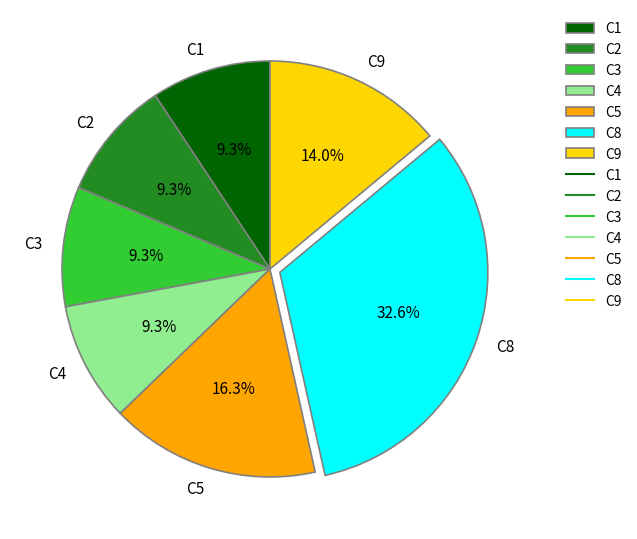

To the nearest percent, what is the difference between the largest and smallest slice percentages?

23%